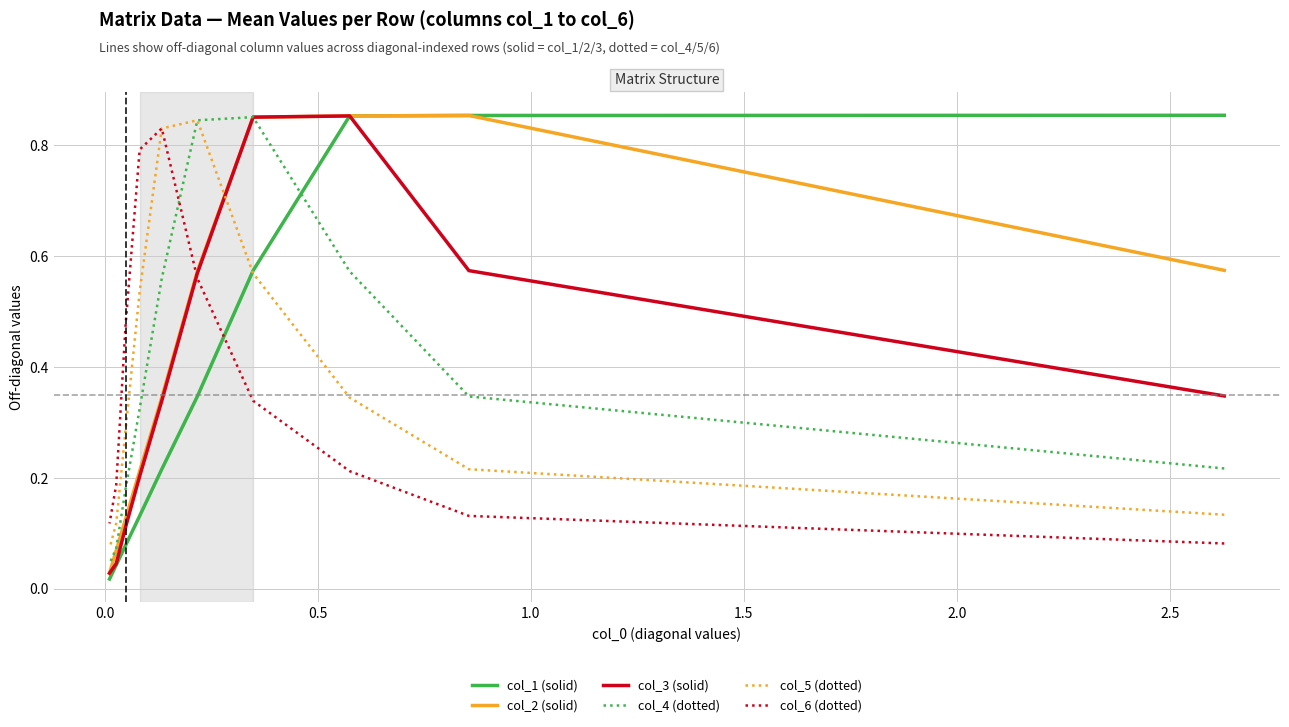

What is the maximum value shown in the chart?

0.9